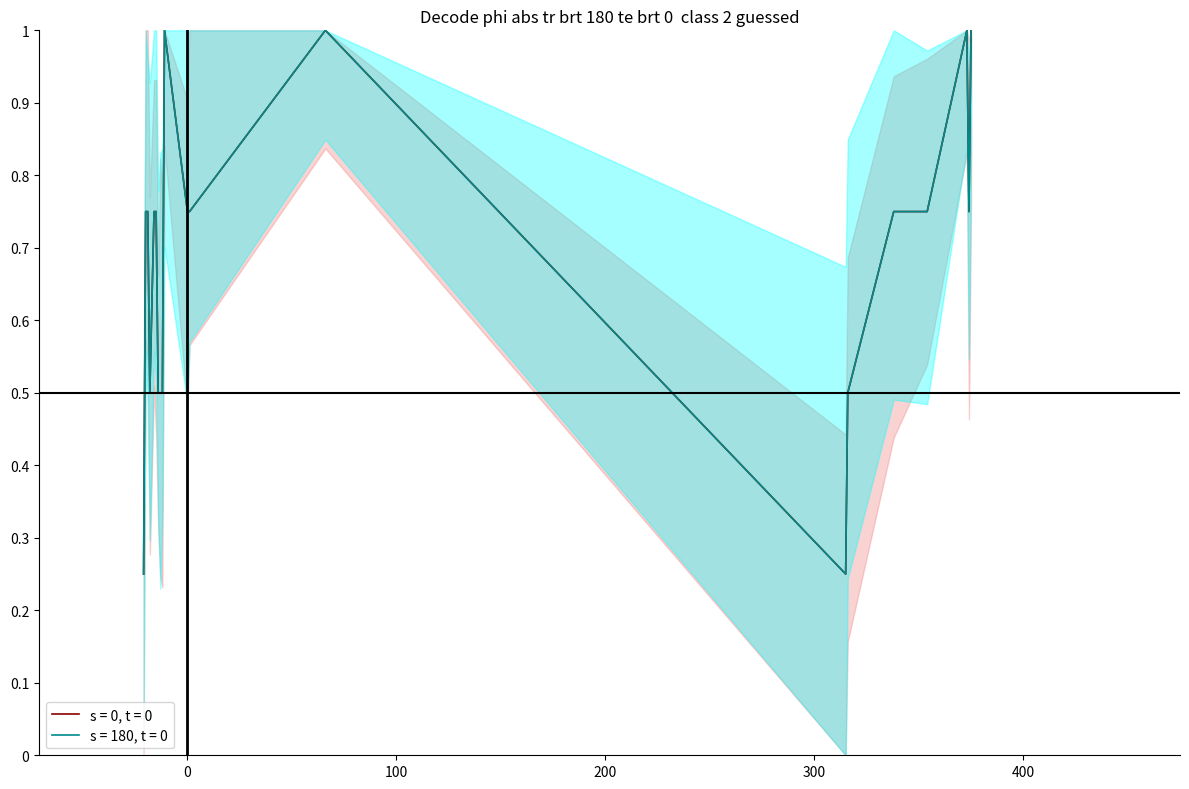

Is this an area chart (filled region under the line)?

No